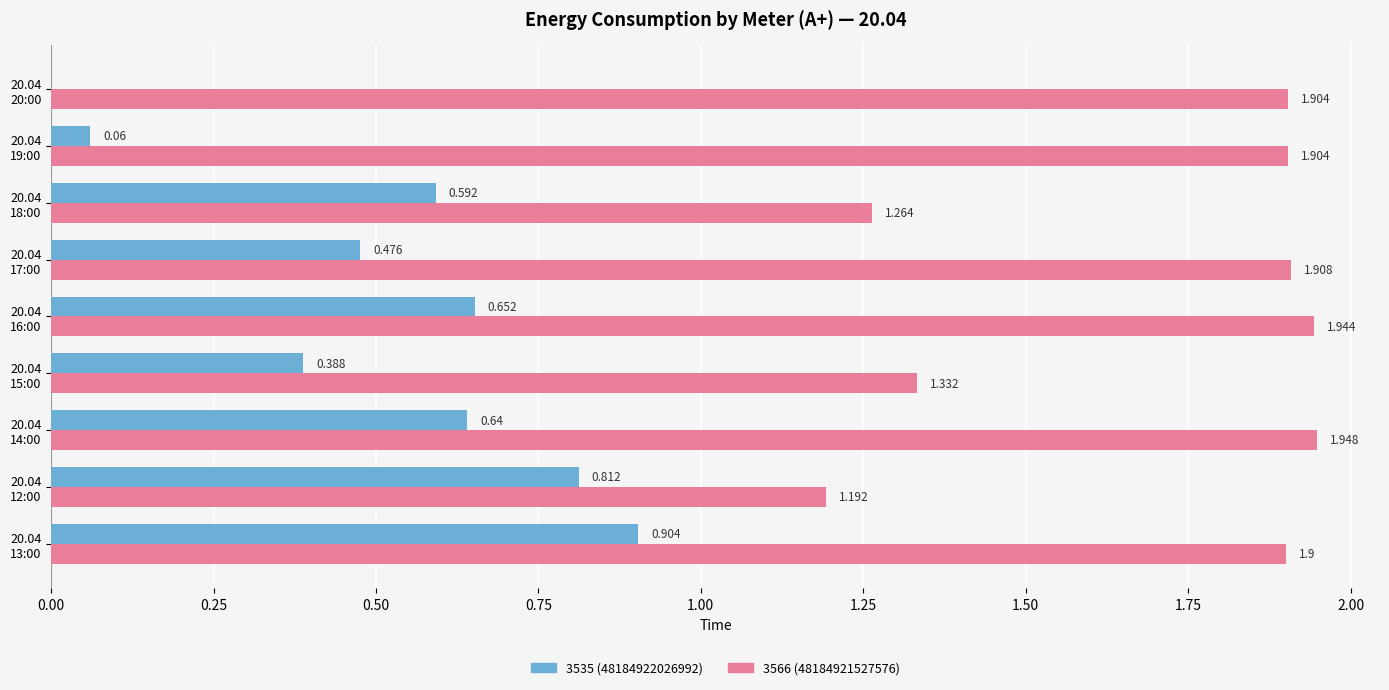

What are all the series names shown in the legend?

3535 (48184922026992), 3566 (48184921527576)